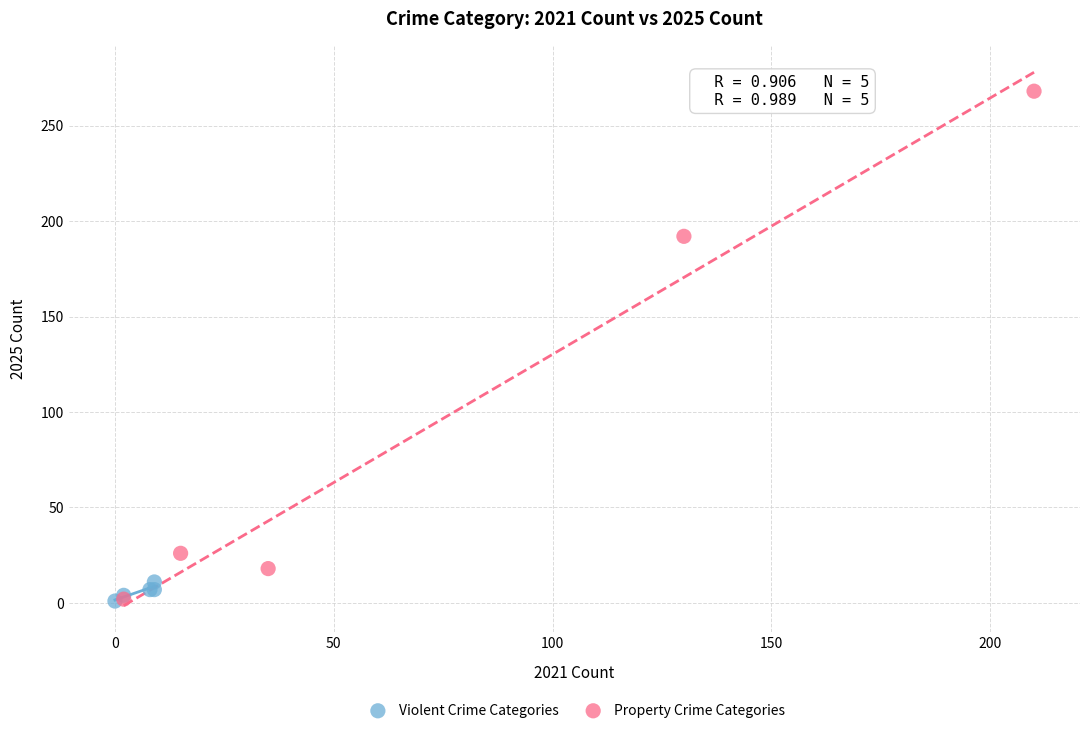

Which series has the largest Y range (max minus min)?

Property Crime Categories